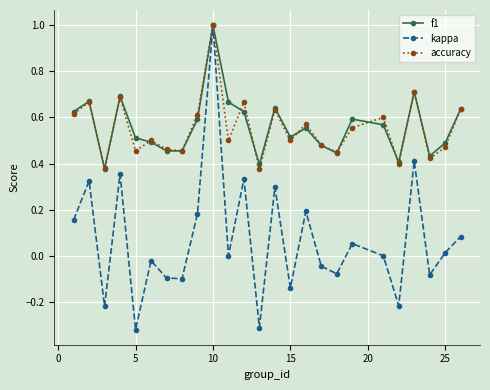

What is the maximum value shown in the chart?

1.0